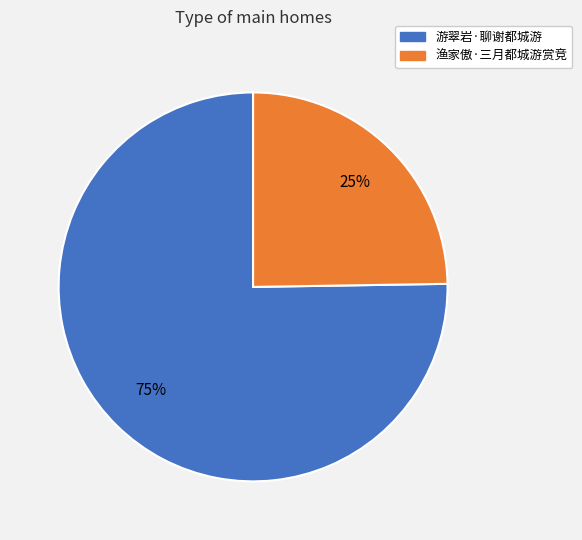

Do 游翠岩·聊谢都城游 and 渔家傲·三月都城游赏竞 together represent more than half of the pie?

Yes